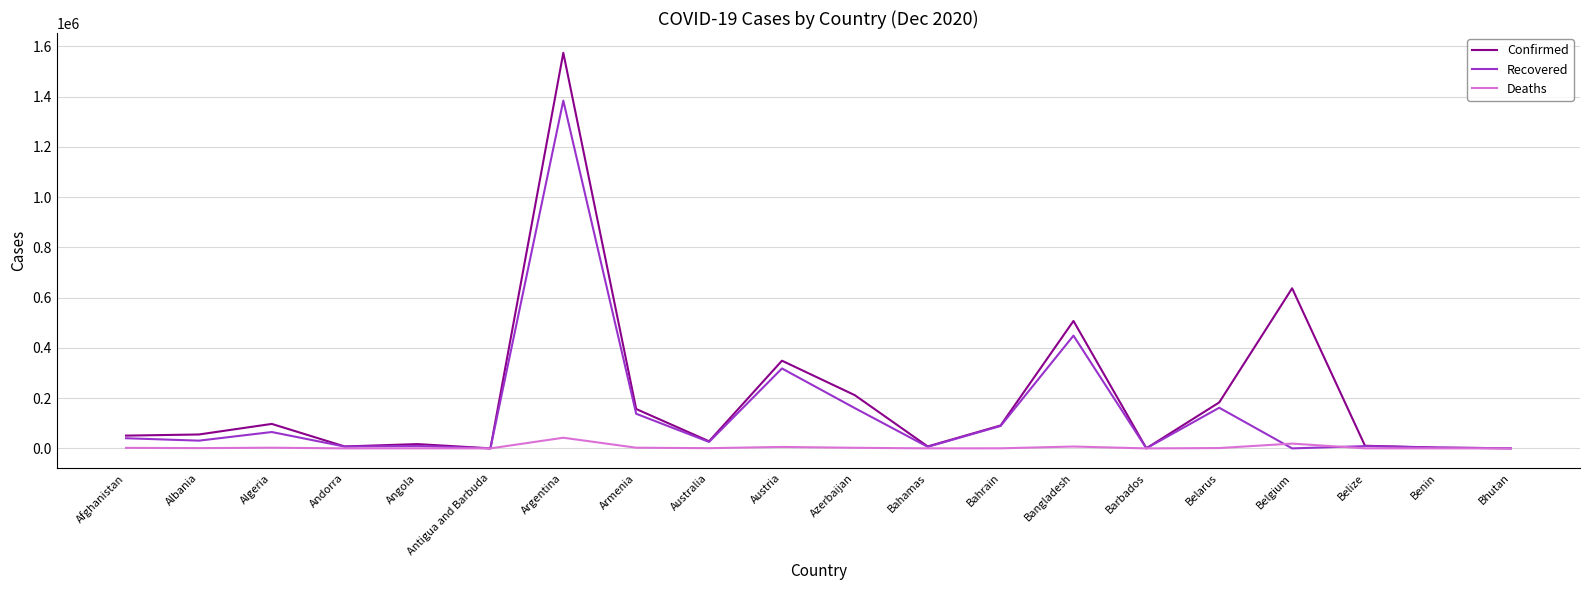

What is the sum of the Deaths values at Bhutan and Bahrain?

351